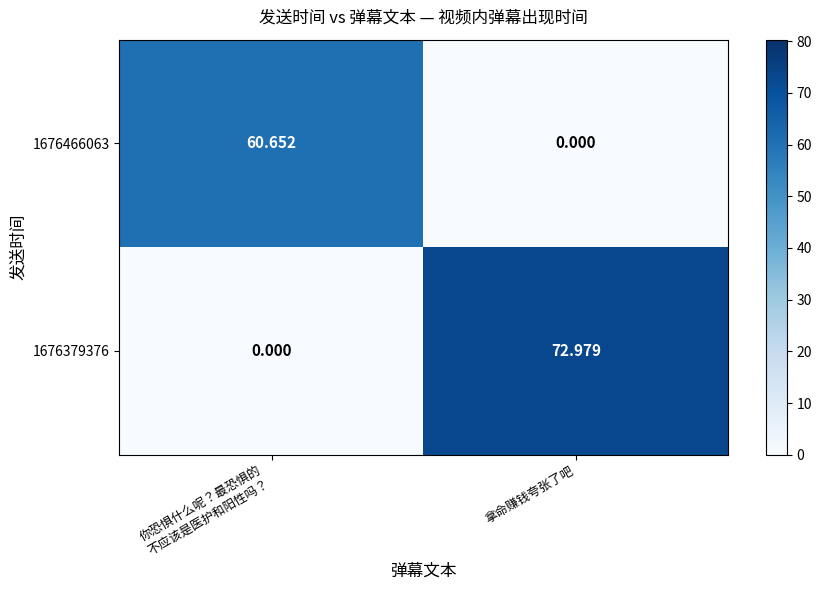

Count the number of data series in this chart.

2